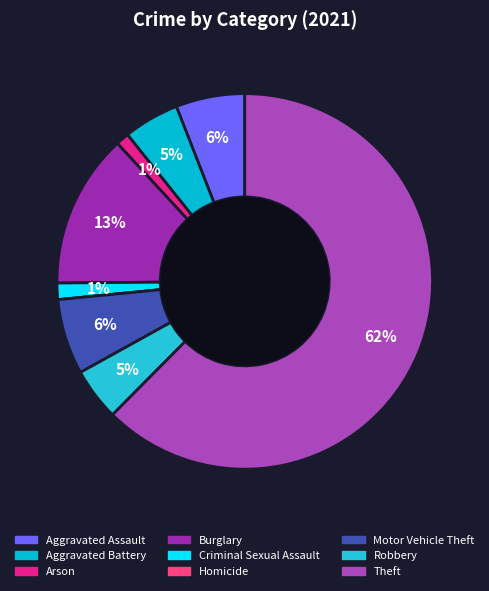

What percentage do Criminal Sexual Assault and Arson together represent?

2.5%